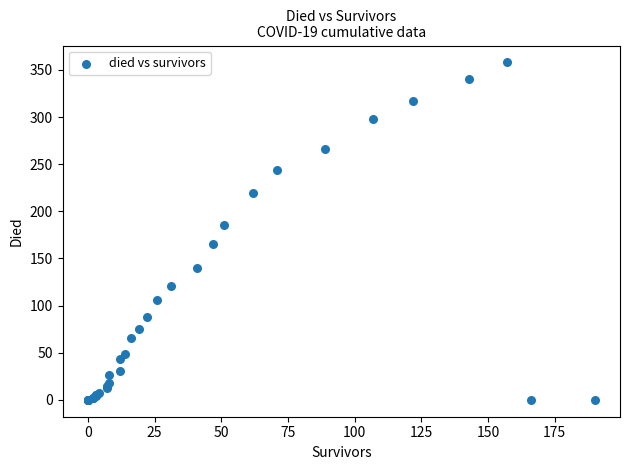

What Y value in the scatter plot is closest to 179?

185